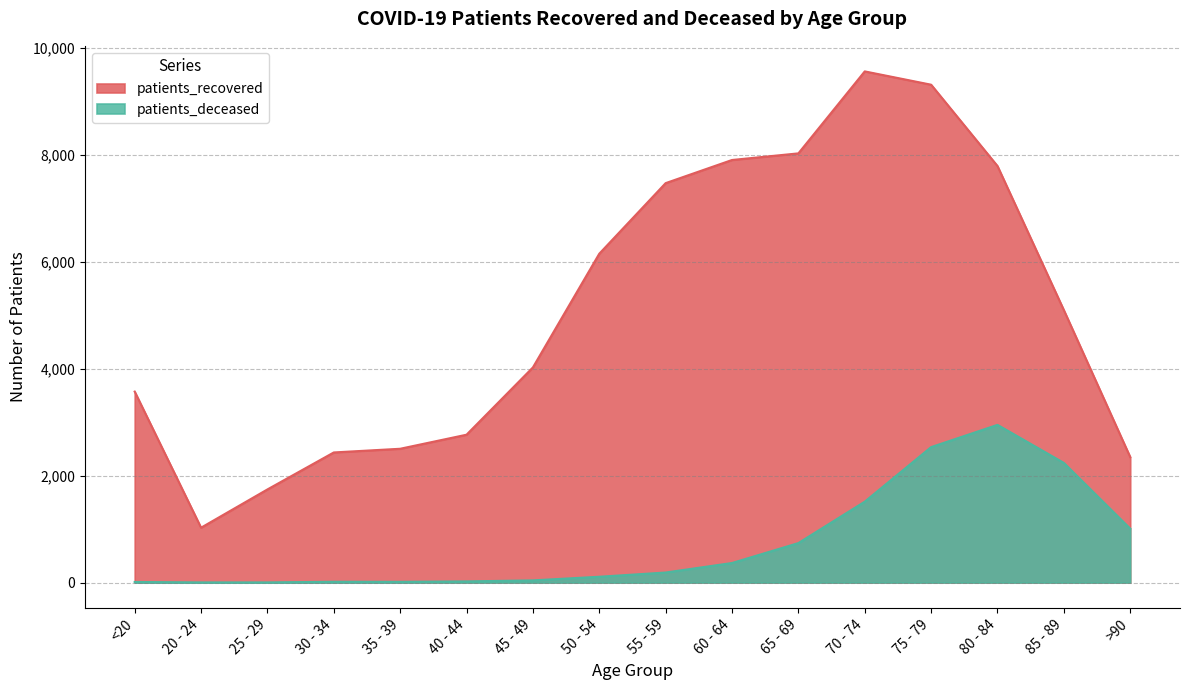

What is the difference between the second highest and minimum values in the patients_recovered series?

8290